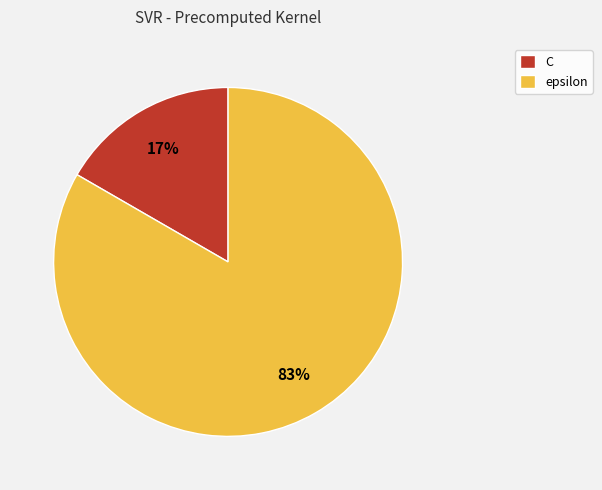

Between epsilon and C, which is larger?

epsilon